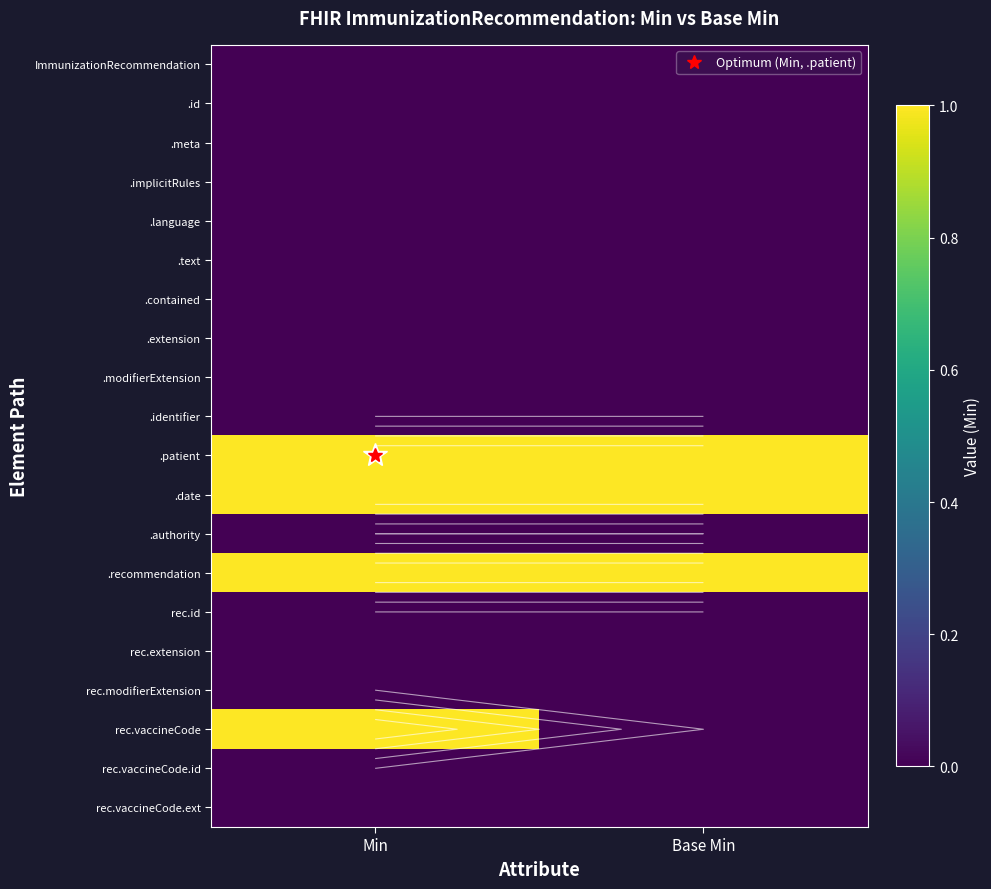

Which label corresponds to the largest value in the chart?

Min